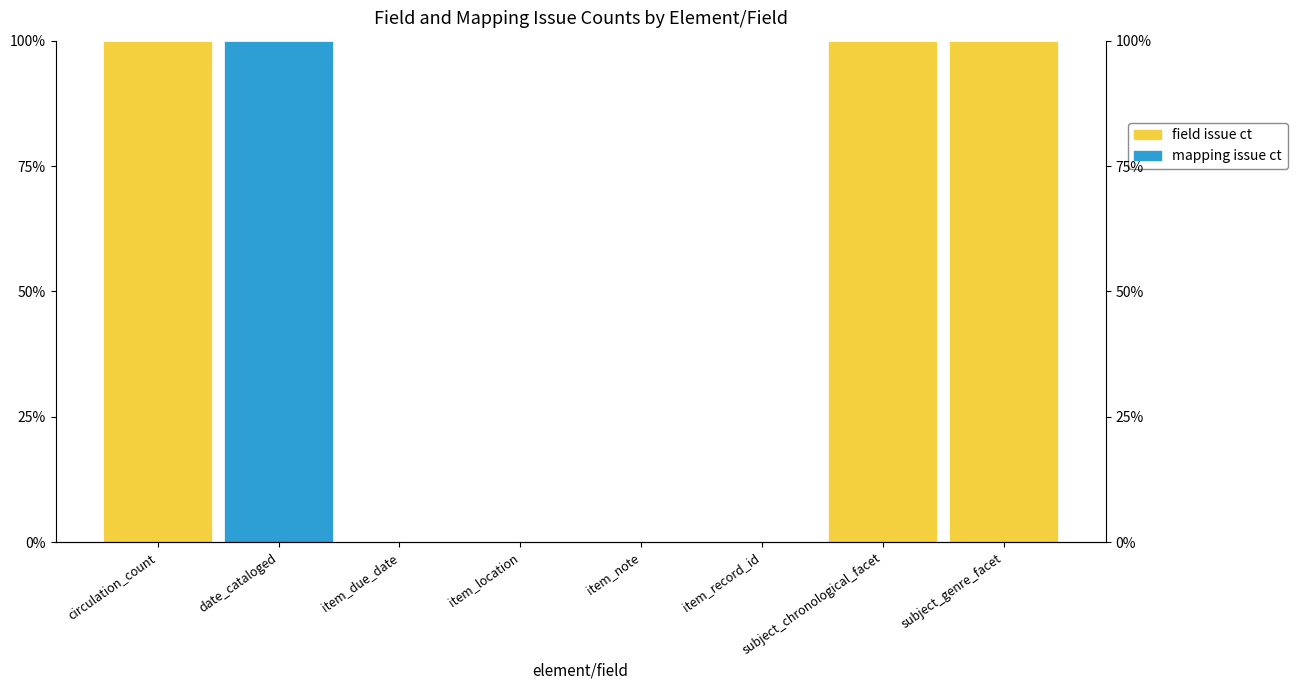

Which series has the largest total across all categories?

field issue ct